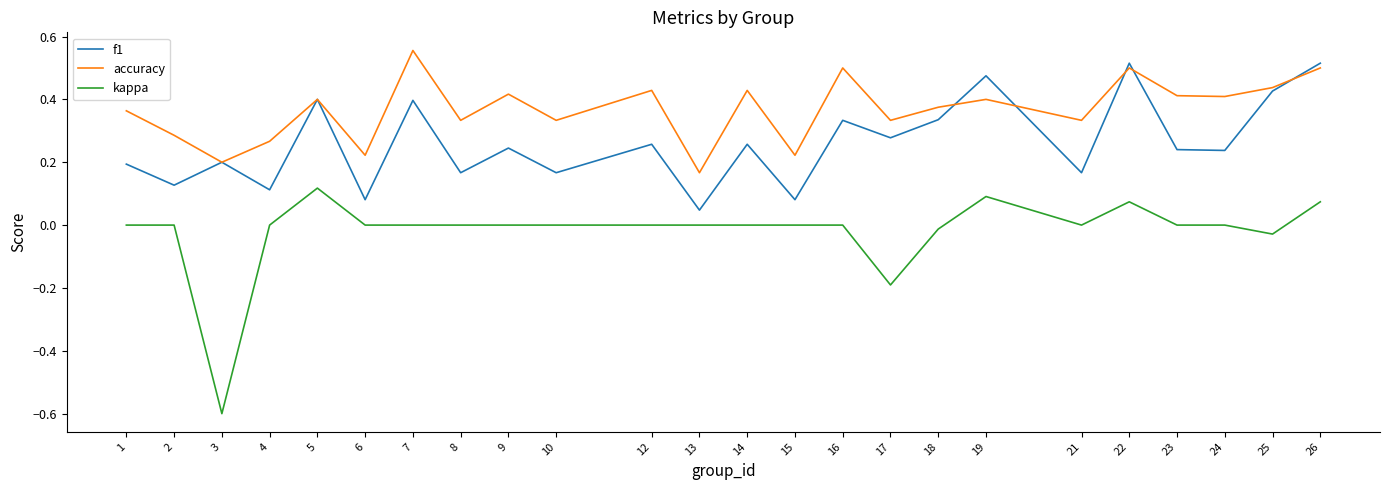

Between 15 and 22, which series saw the biggest shift?

f1